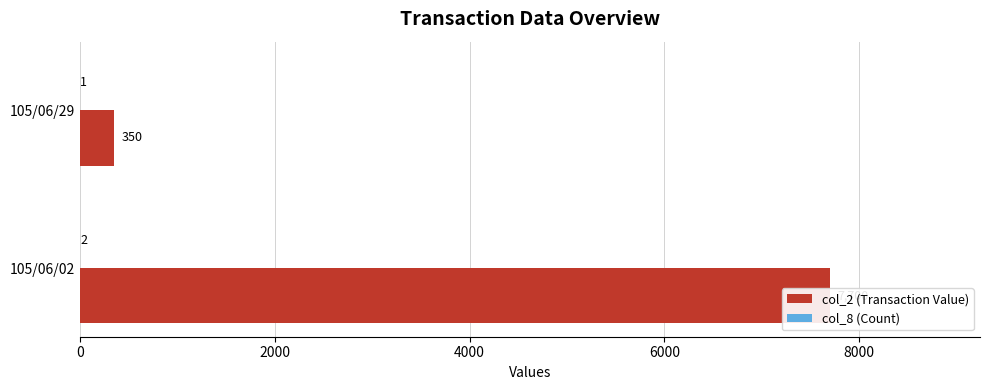

How many data points does each series have?

2